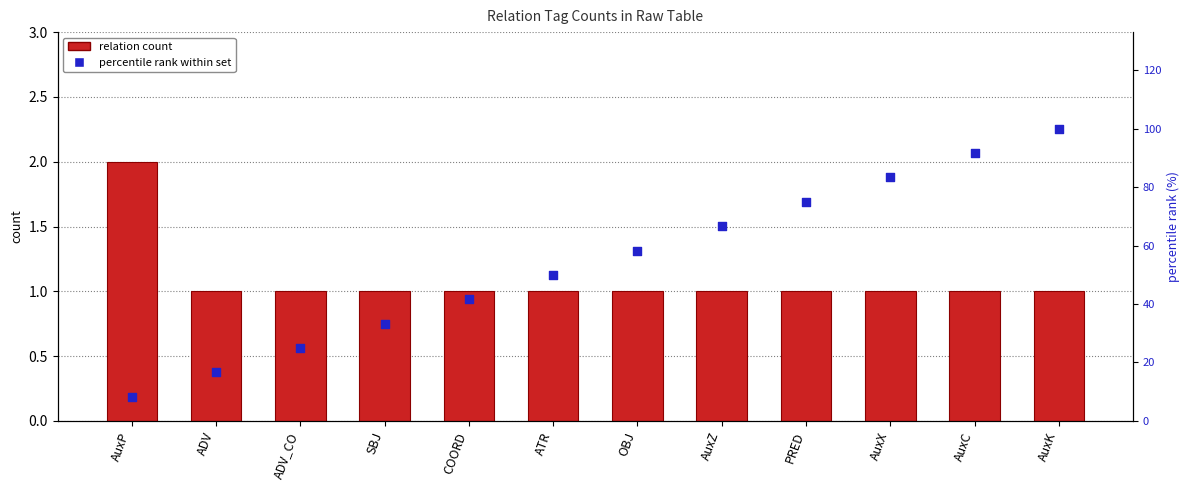

Which series contains the highest Y value?

percentile rank within set